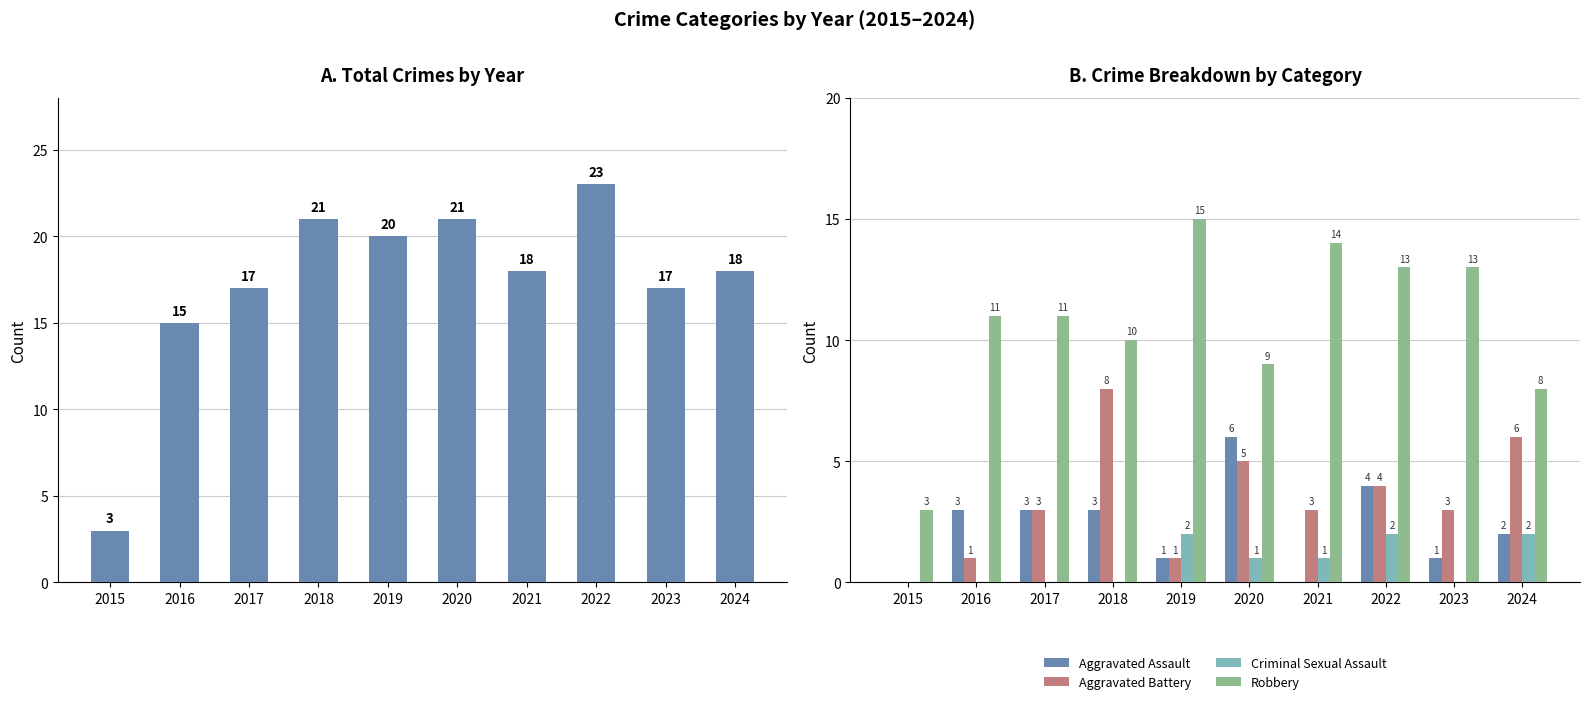

List the series in order of their peak value, lowest first.

Criminal Sexual Assault, Aggravated Assault, Aggravated Battery, Robbery, Total